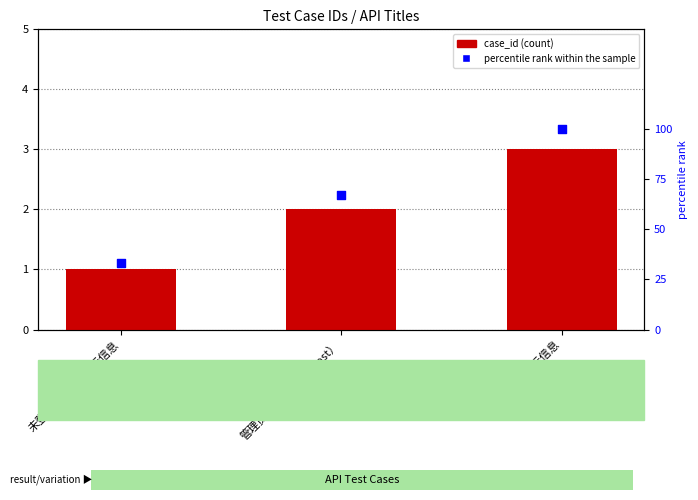

Which series has the widest spread of Y values?

percentile rank within the sample